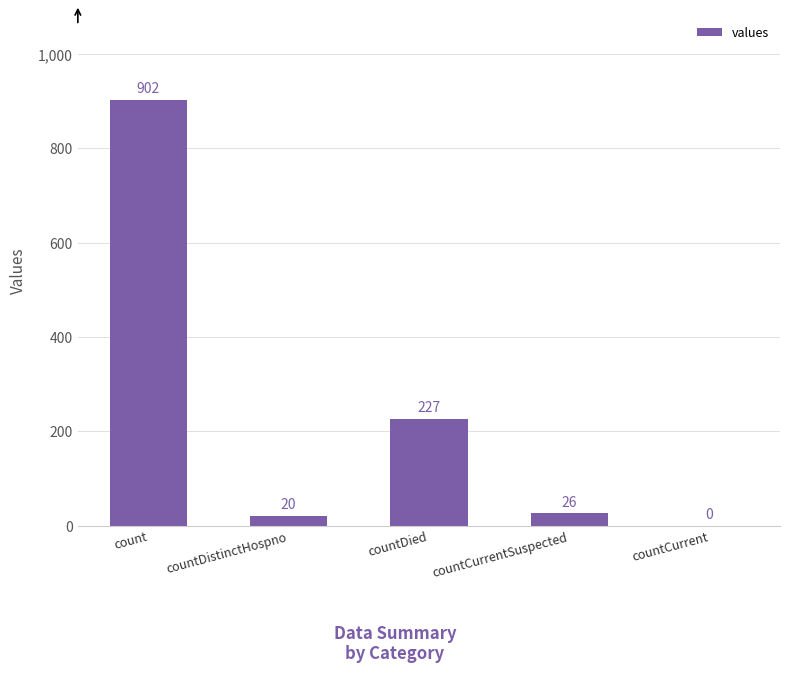

Are the bars grouped side by side (vs. stacked)?

No